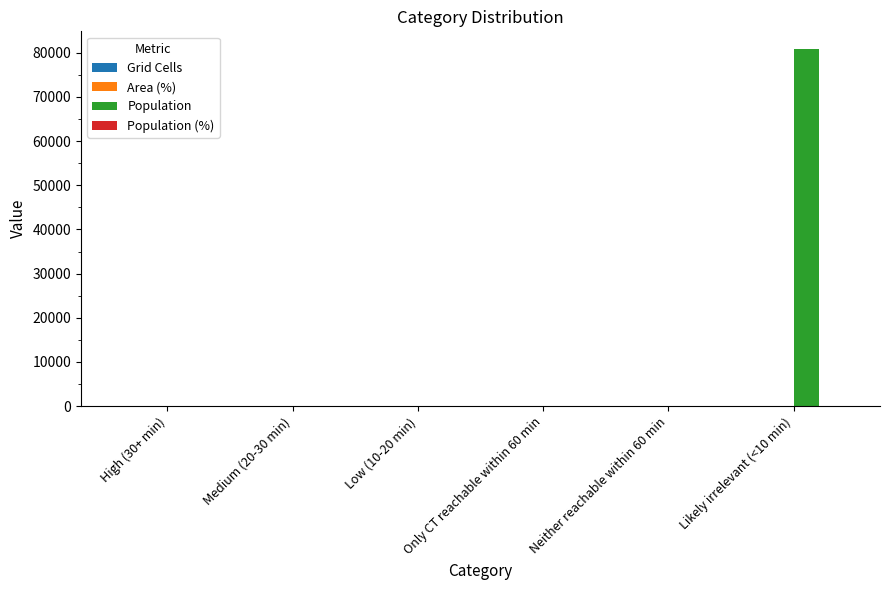

Which category has the highest value across all series?

Likely irrelevant (<10 min)